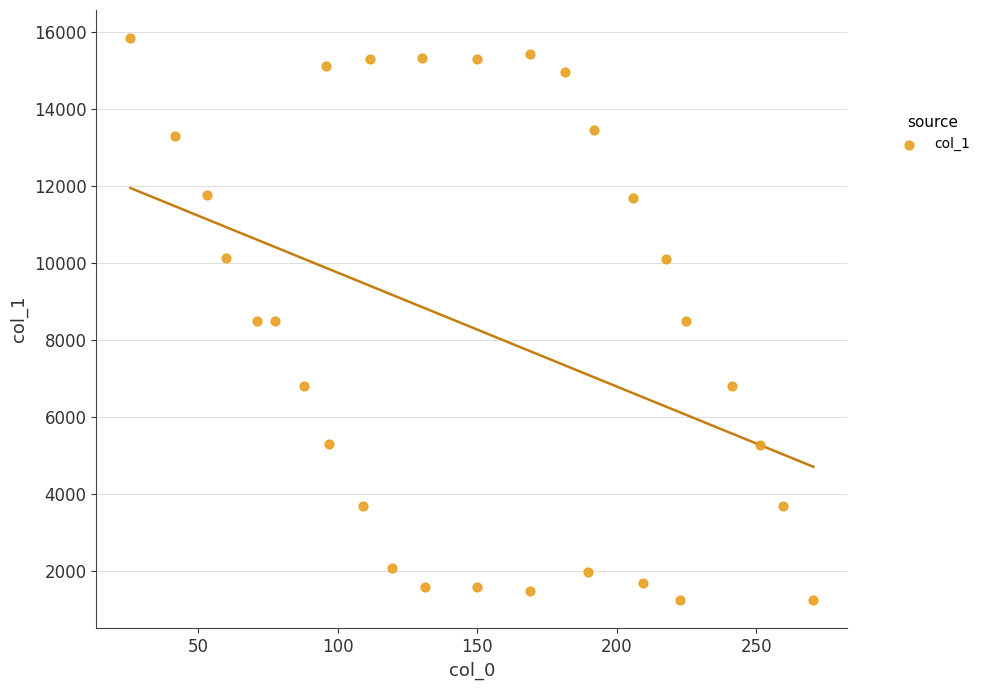

What is the range of X values (max minus min)?

244.8